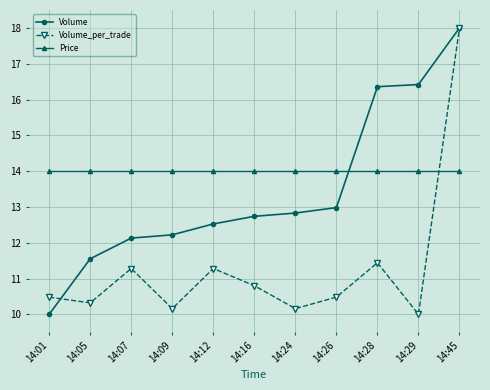

Where is Volume nearest to the value 14?

14:26